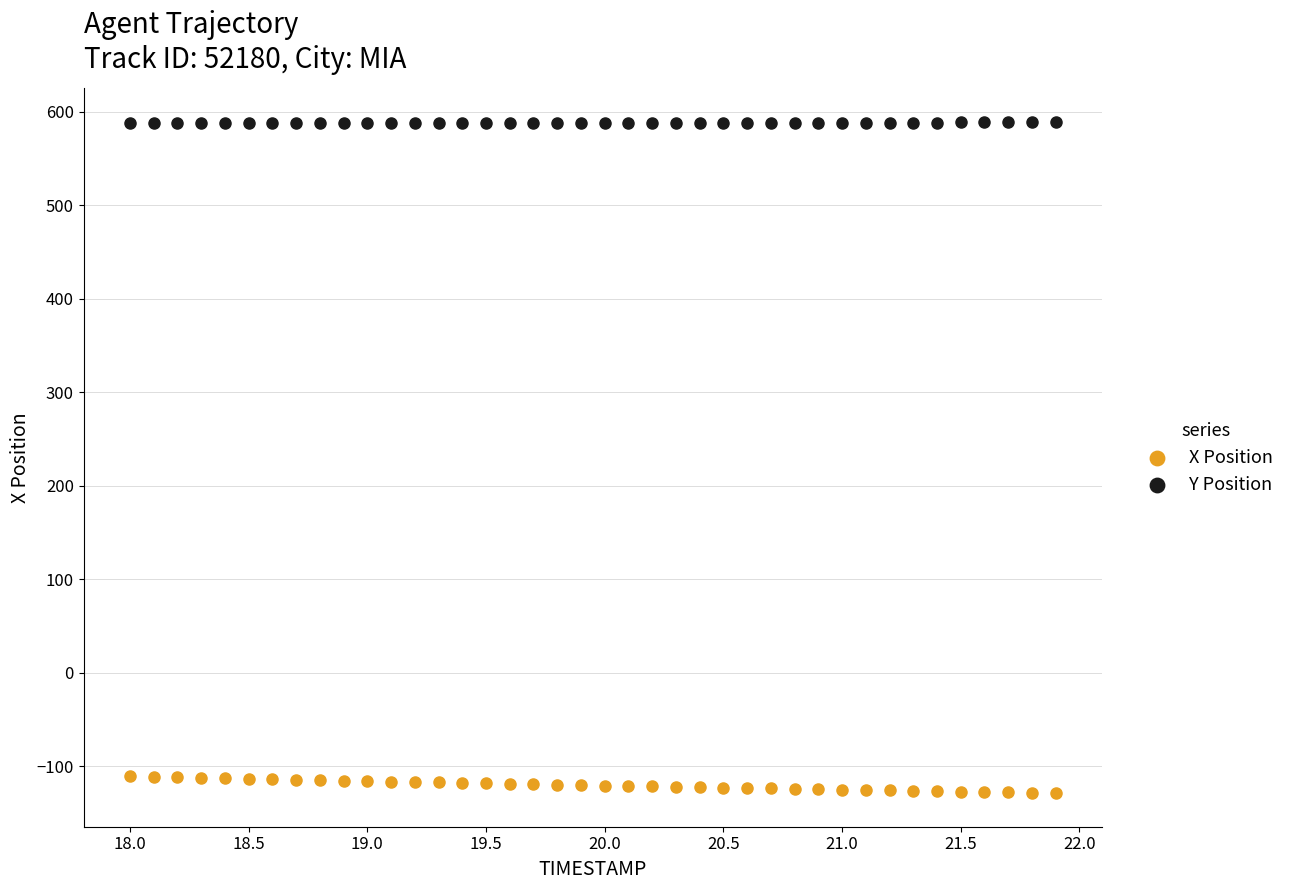

What are all the series names shown in the legend?

X Position, Y Position